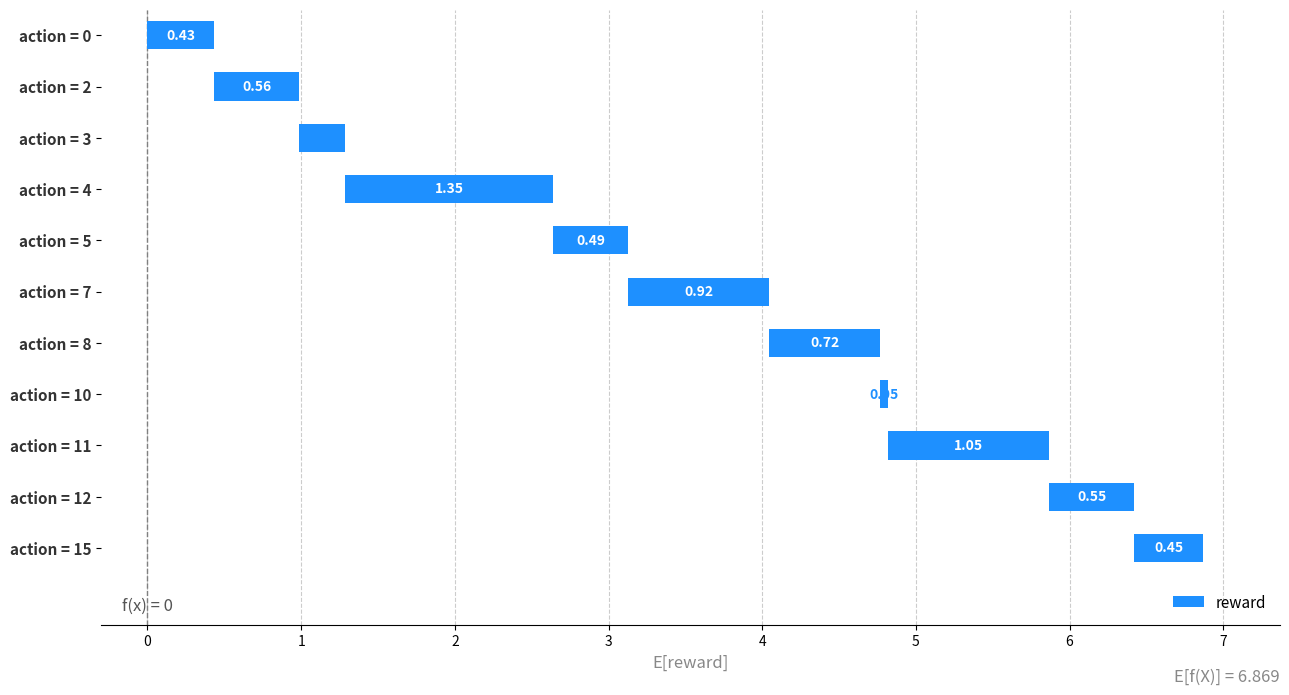

What position from the left is 1?

3